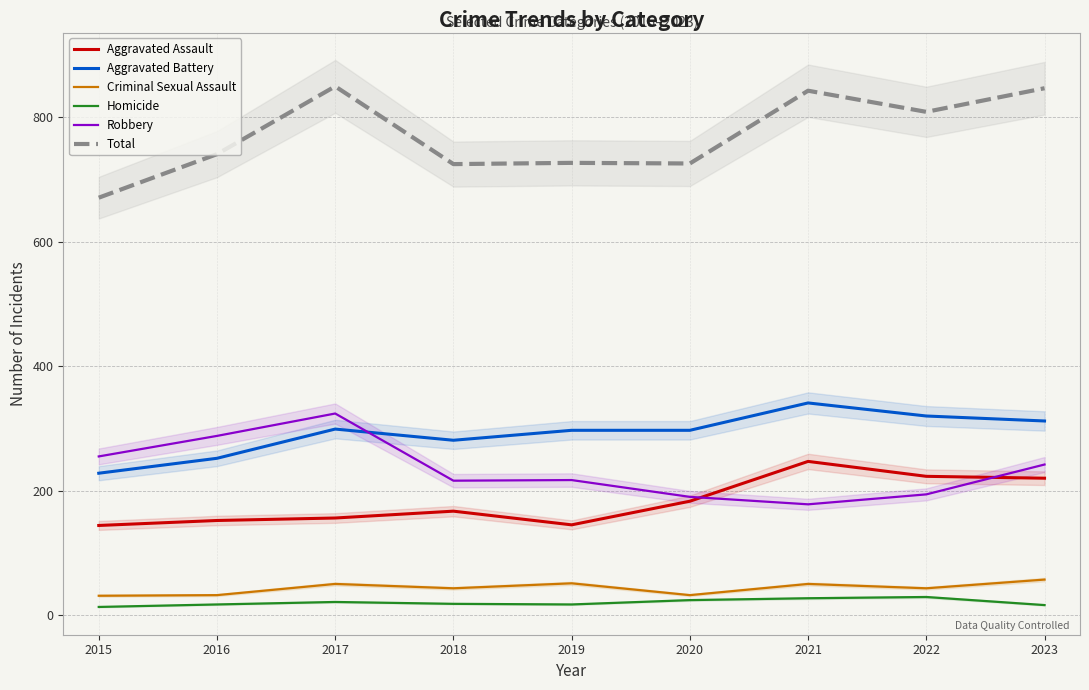

Between 2019 and 2017, which is larger?

2017